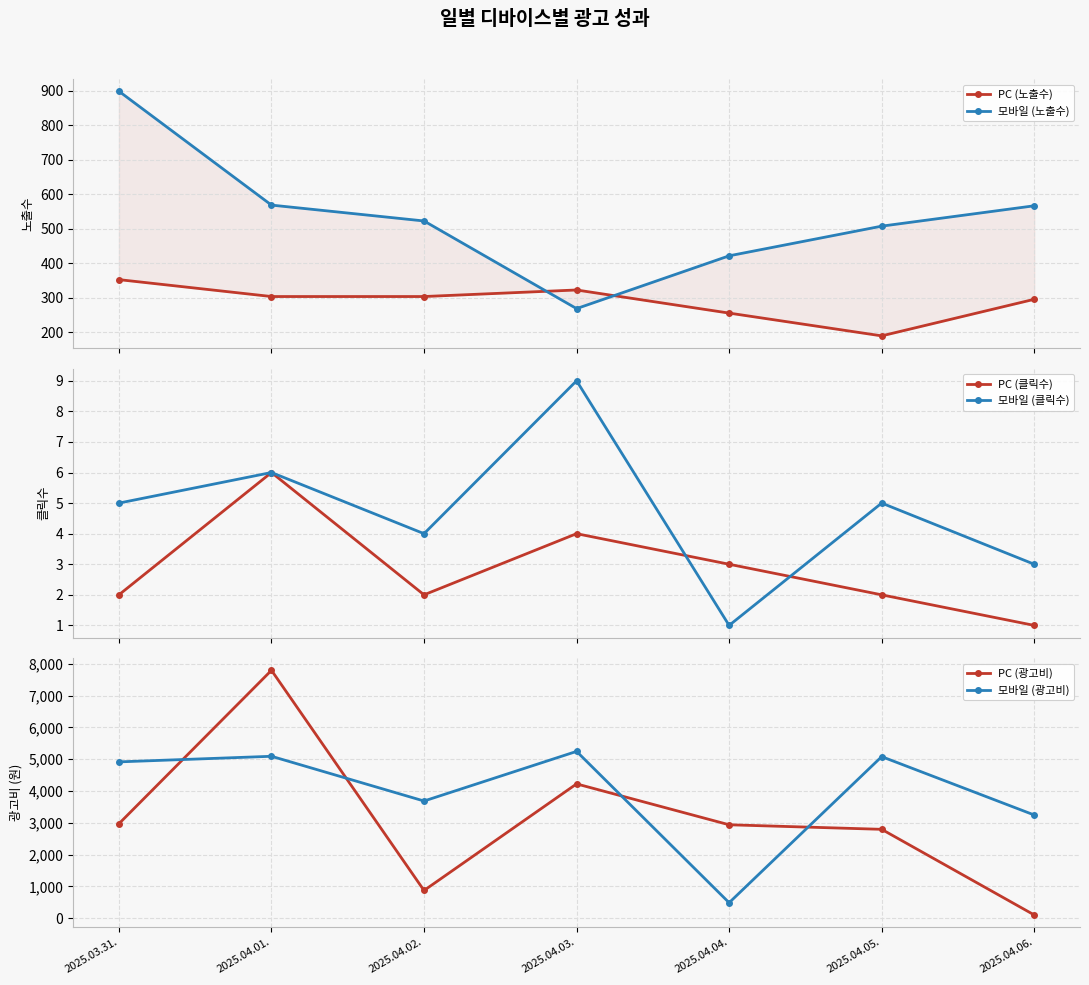

At which label is 모바일 (노출수) closest to 584?

2025.04.01.